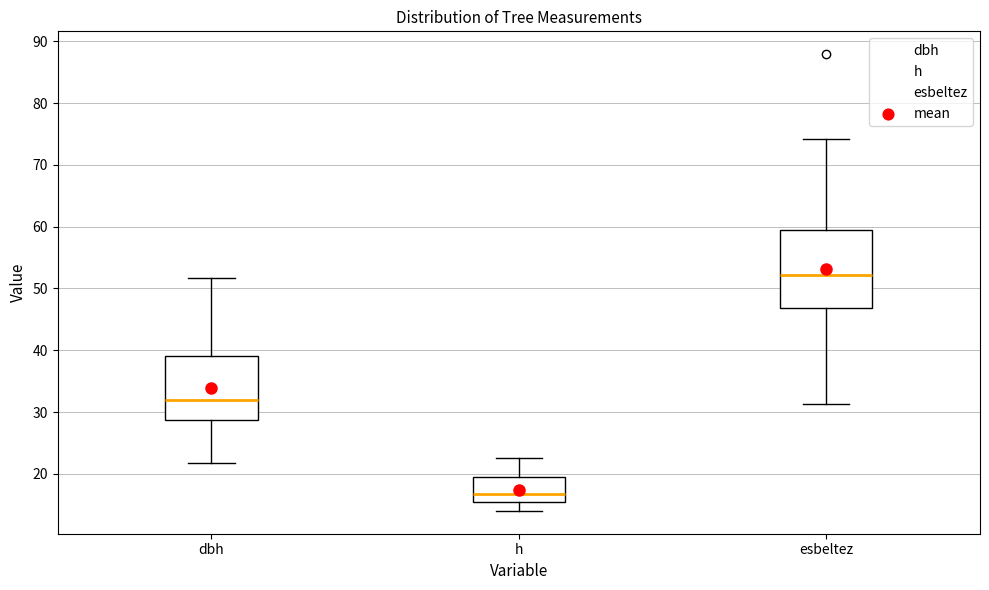

Which box is the tallest, from its lower edge to its upper edge?

esbeltez